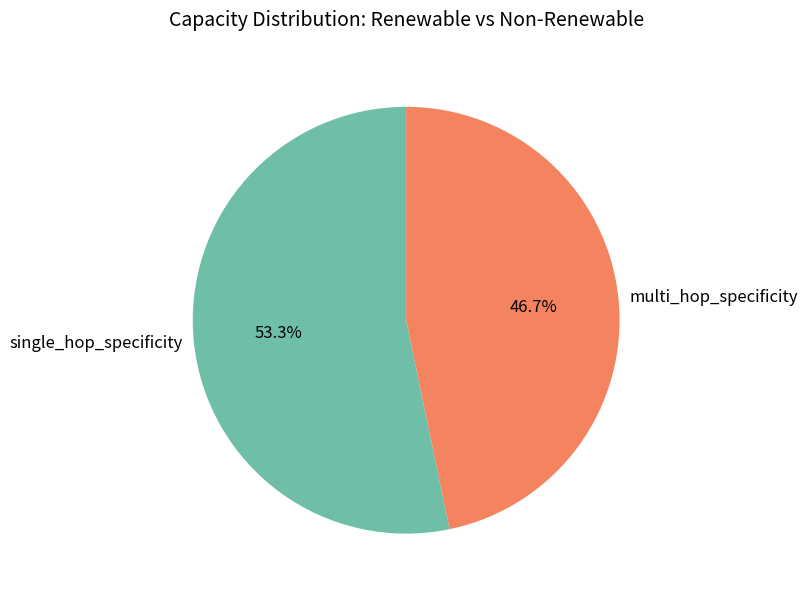

Rank the categories by value from highest to lowest.

single_hop_specificity, multi_hop_specificity